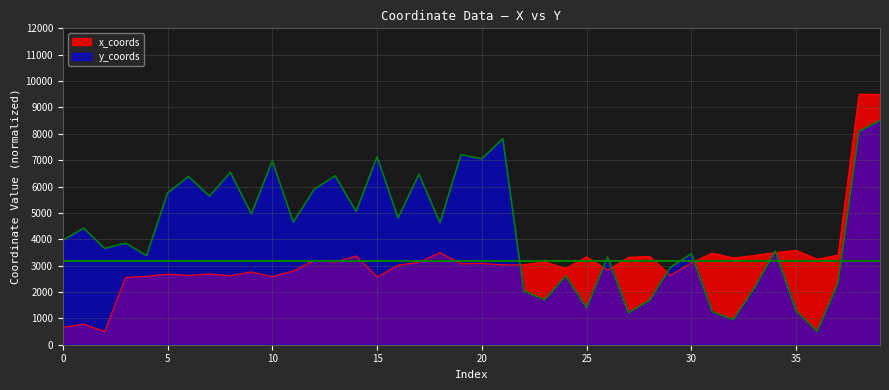

Is the value of x_coords at 35 greater than the value of y_coords at 5?

No